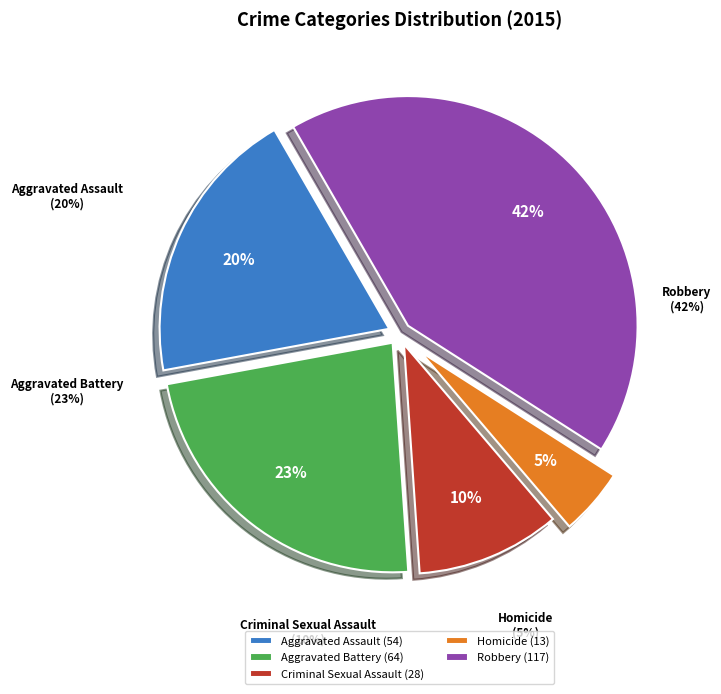

Is there a majority slice in this chart?

No